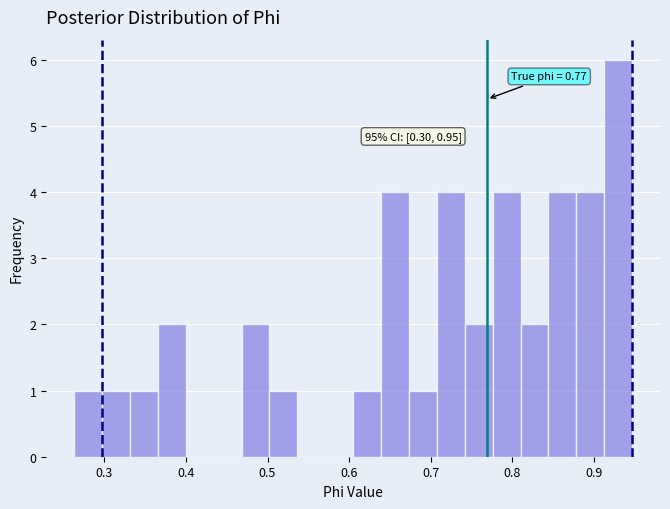

Around what value on the x-axis is the tallest bar? Give the approximate position of its centre, as read against the axis.

0.93